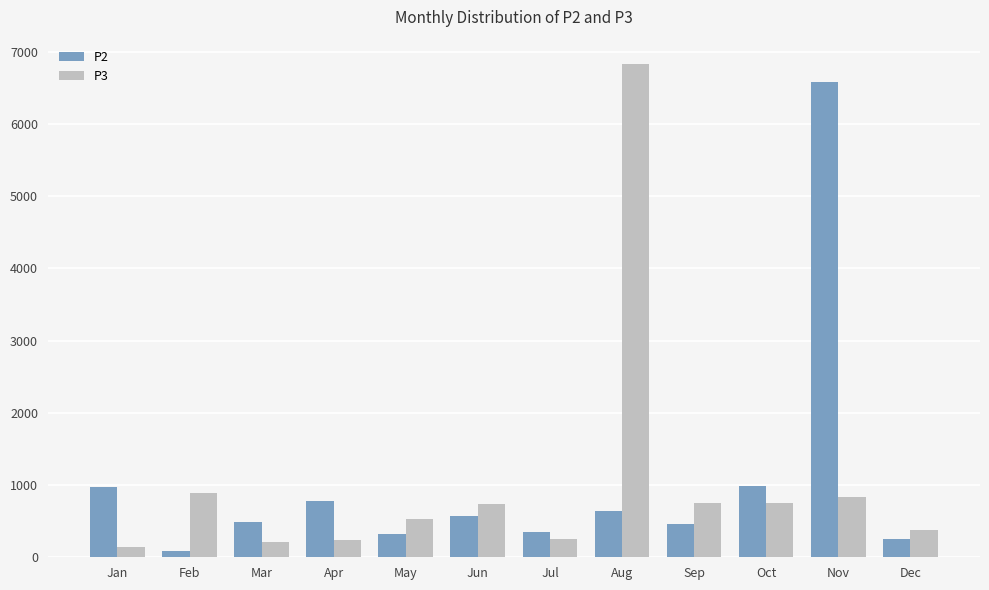

At which label does P3 reach its peak?

Aug